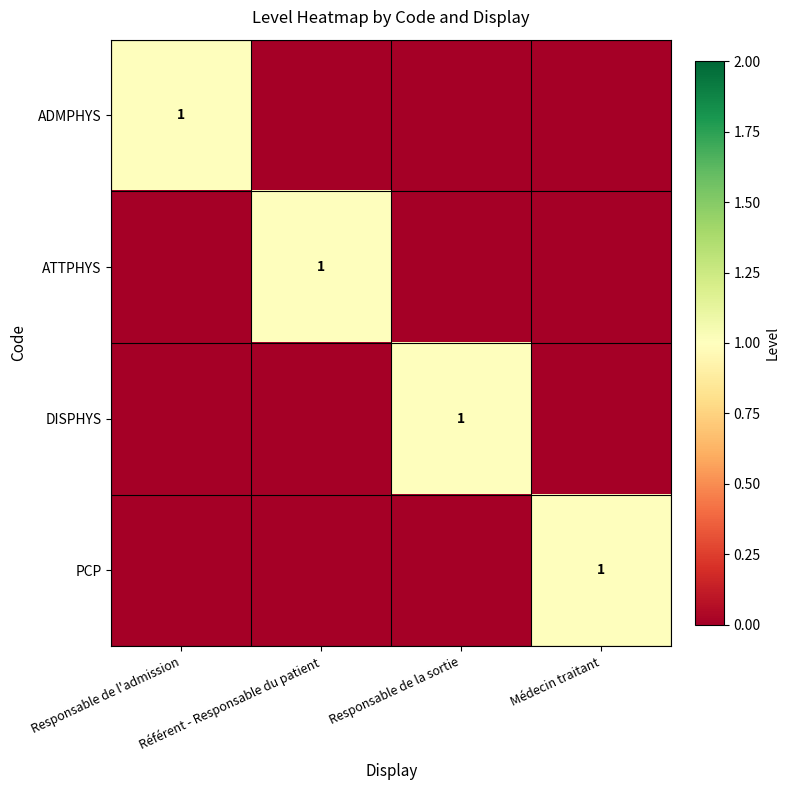

What is the sum of all DISPHYS values?

1